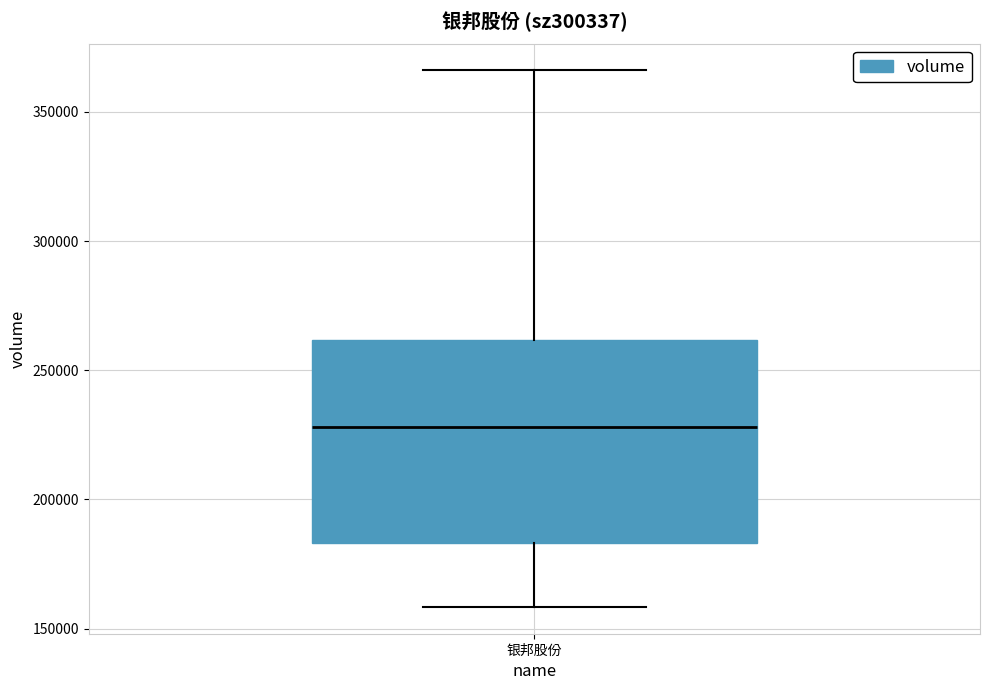

Transcribe this box plot: give where the median line is, the range the box spans, and where the two whiskers end, as read against the y-axis. The values are not printed on the chart, so give them approximately, as read against the axis.

median 230000, box 185000 to 260000, whiskers 160000 to 365000